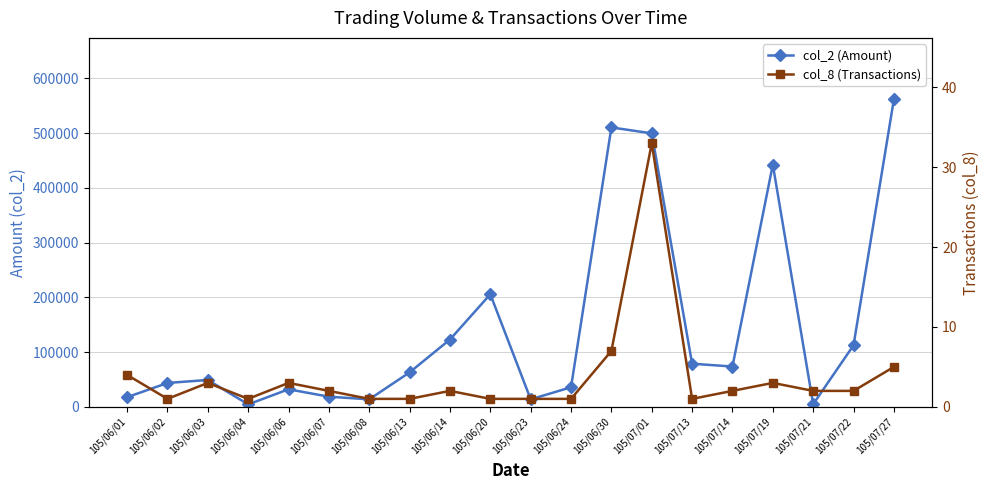

What are all the series names shown in the legend?

col_2 (Amount), col_8 (Transactions)